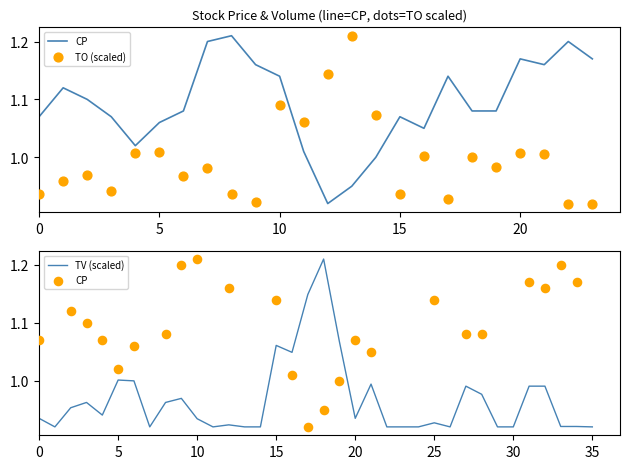

Is the value of CP at 2017-06-08 greater than the value of TO at 2017-07-06?

Yes